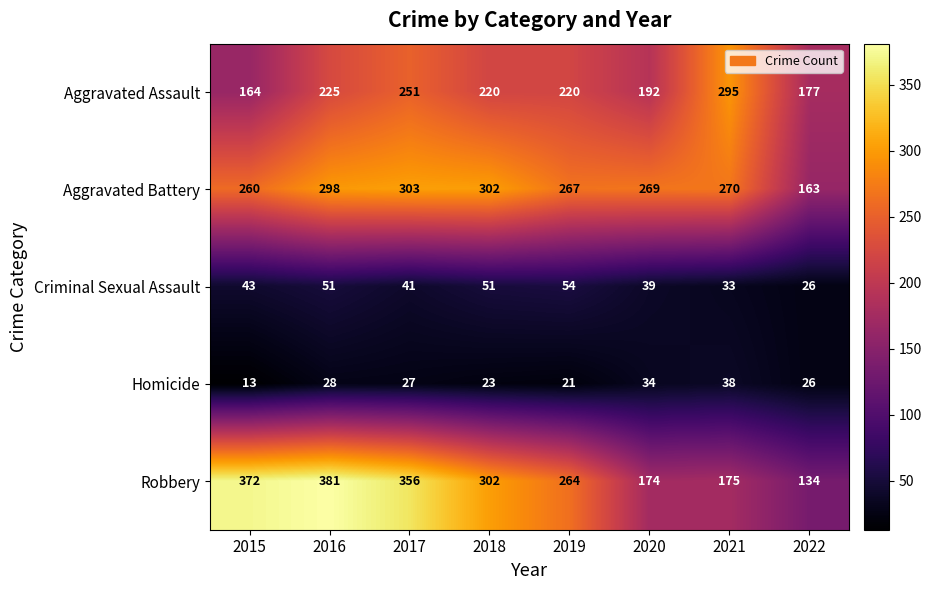

What is the difference between the highest and lowest values at 2020?

235